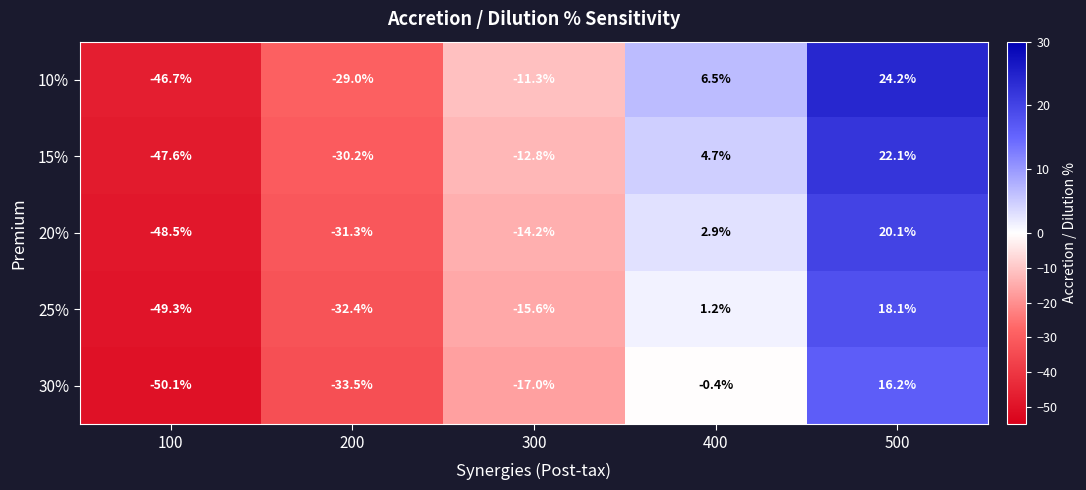

How many distinct data groups are displayed?

5